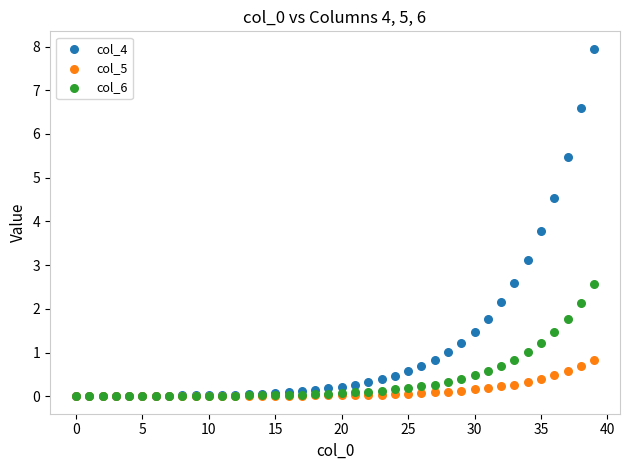

In the col_4 series, what Y value is closest to 3?

3.1